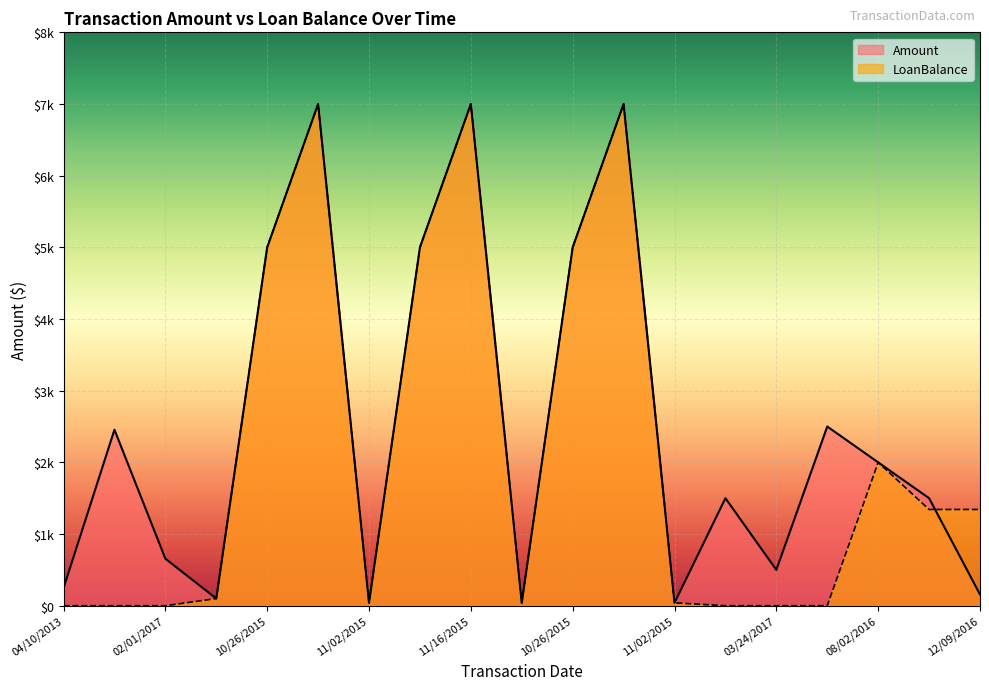

Where does the LoanBalance series first go above 100?

10/26/2015